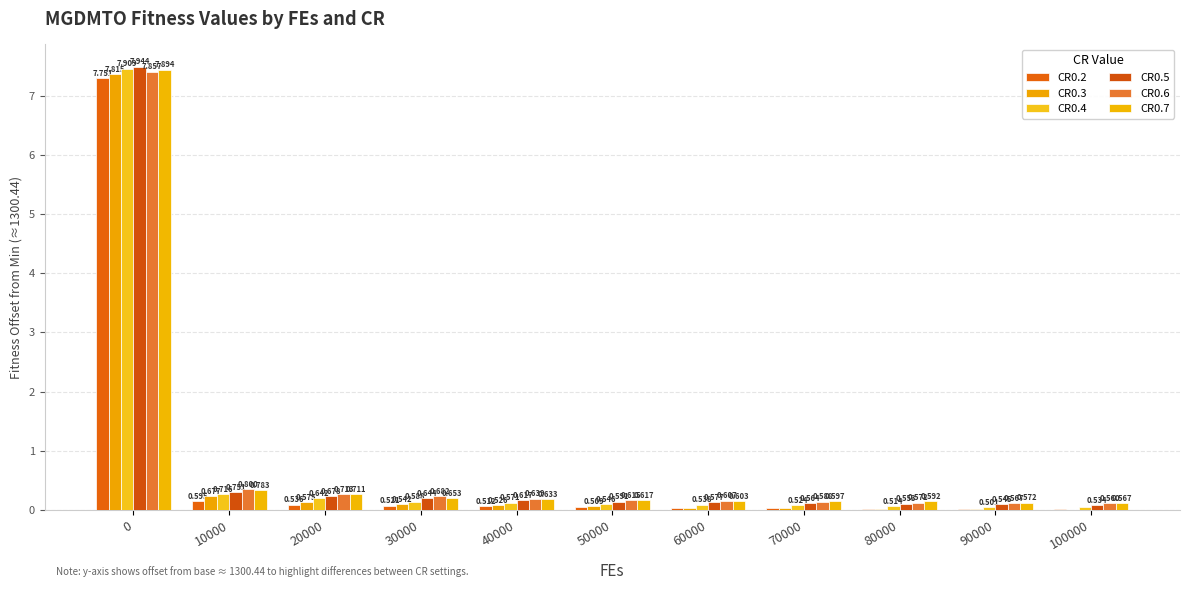

How many groups of bars are there?

11